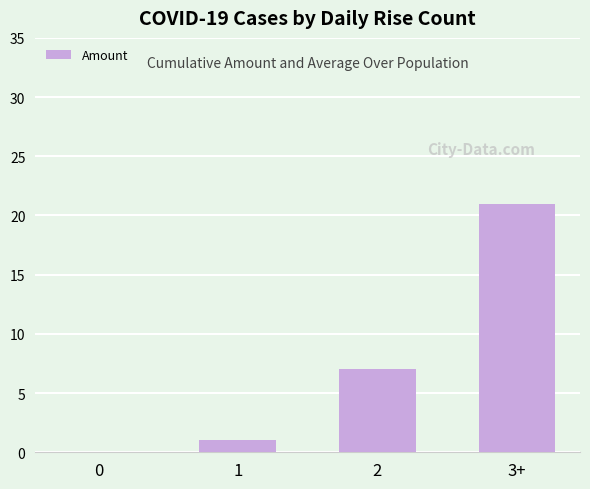

Are the bars horizontal?

No